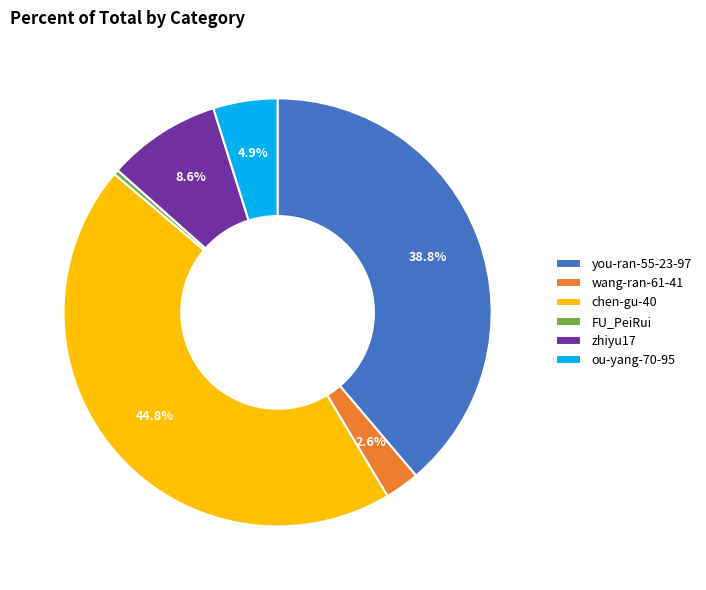

The wang-ran-61-41 slice represents 3% of the pie. True or false?

True